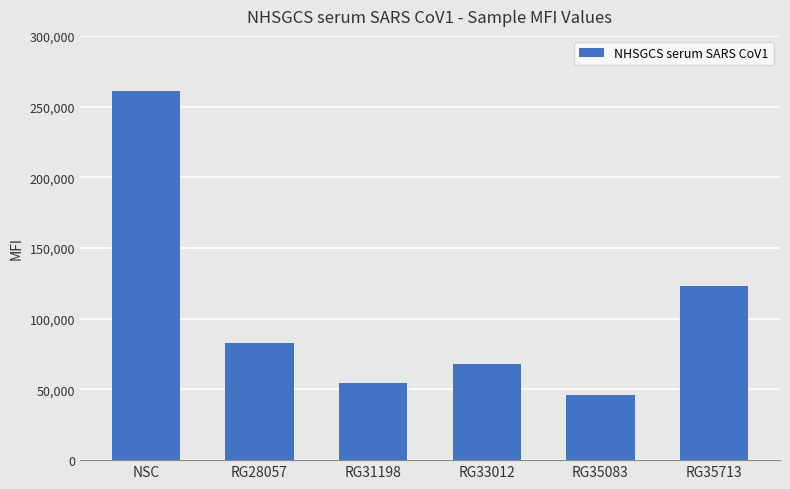

Reading right to left, extract all data points from this chart.

RG35713=123395	RG35083=45960	RG33012=67675	RG31198=54495	RG28057=82550	NSC=260945